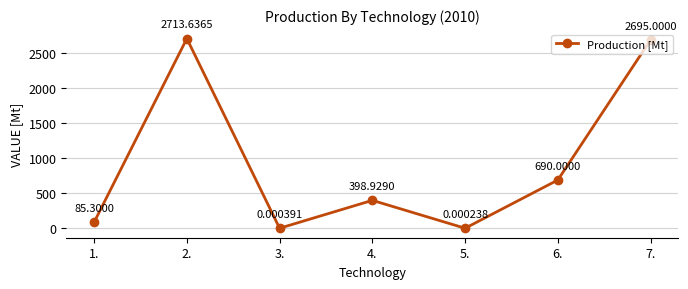

At which category does the data reach its first local valley?

3.